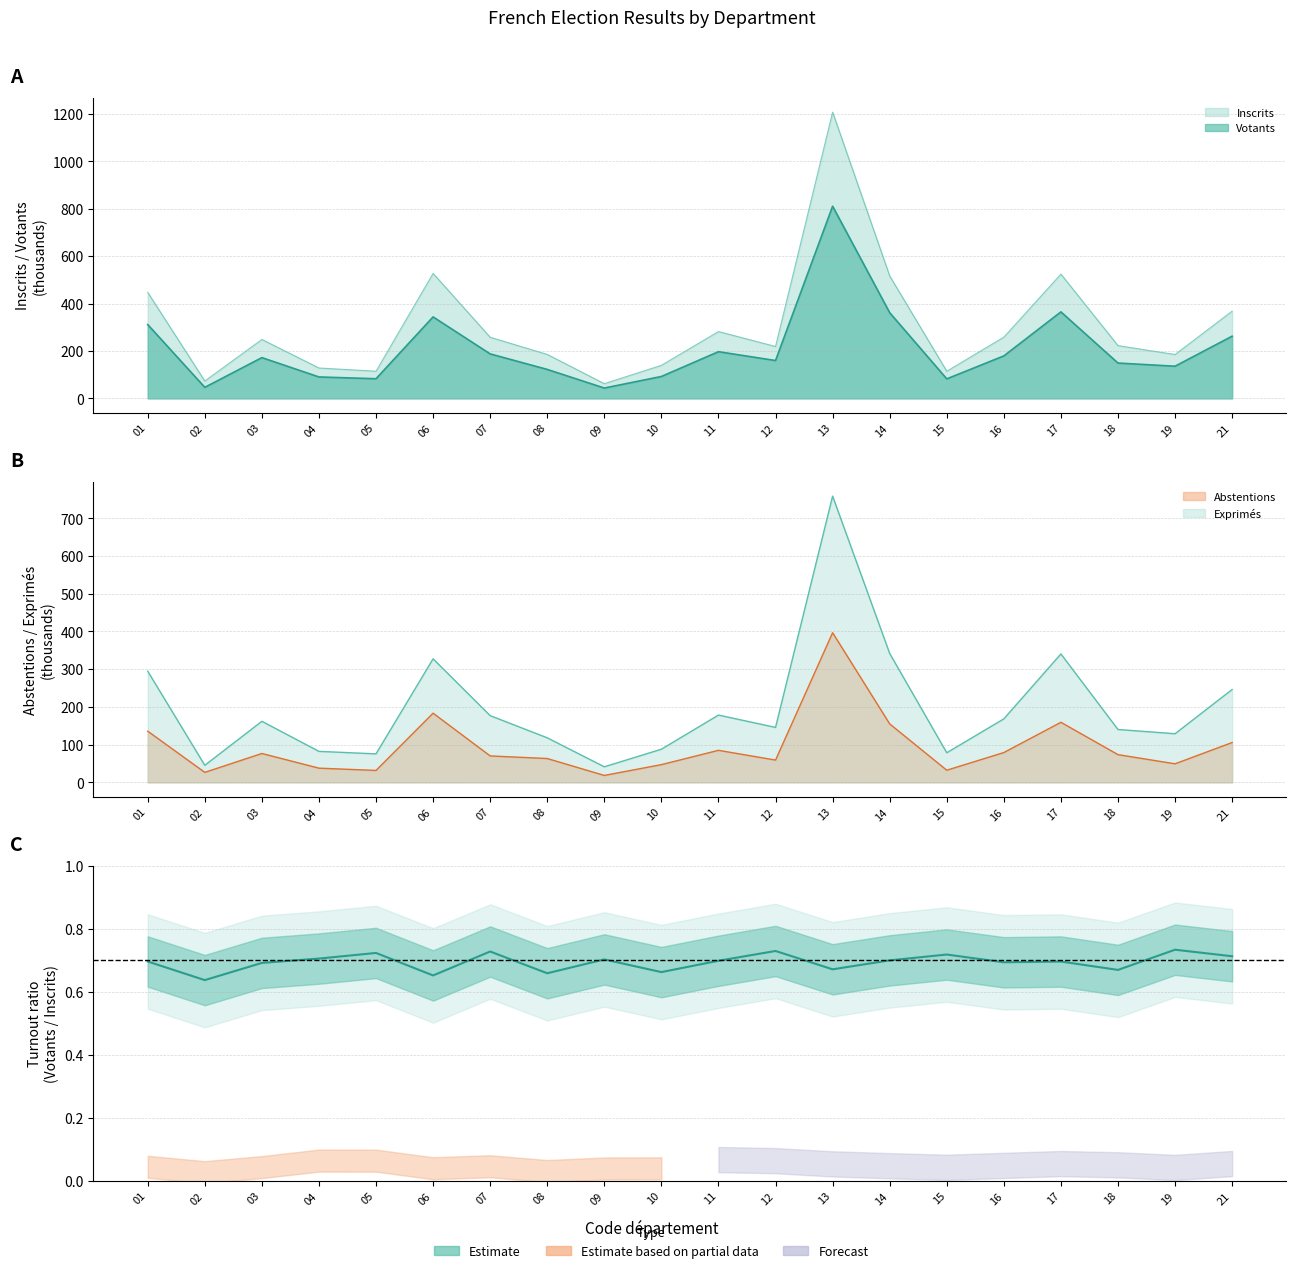

What is the sum of all Exprimés values?

3939.5